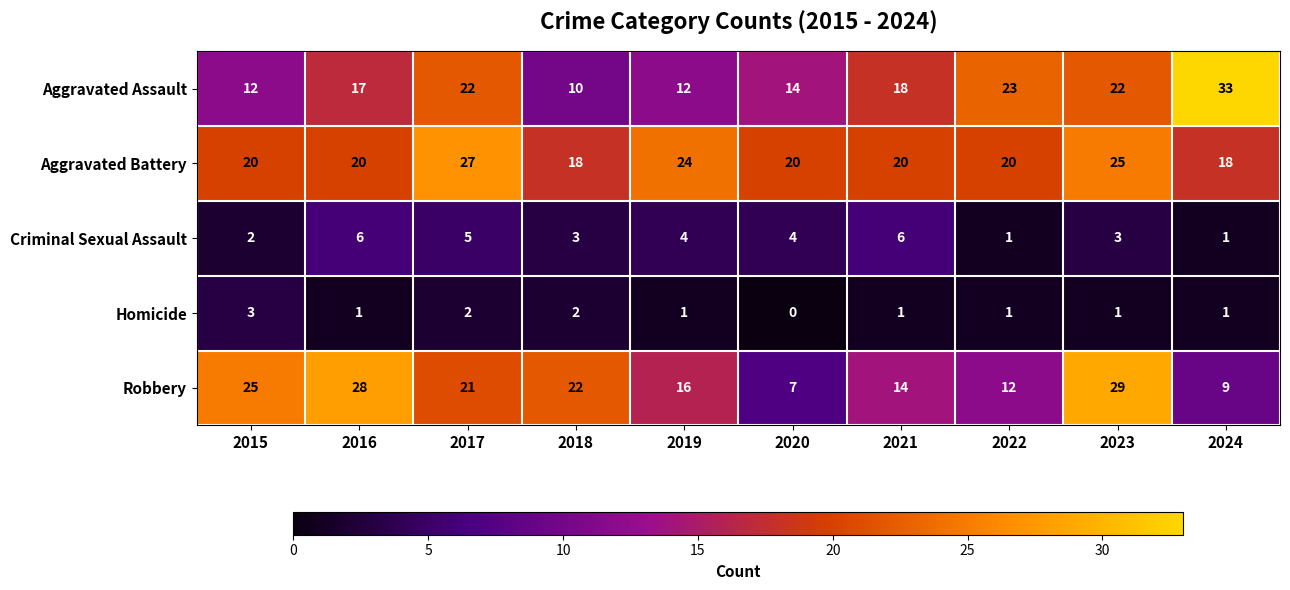

Which series has the widest spread of values?

Aggravated Assault